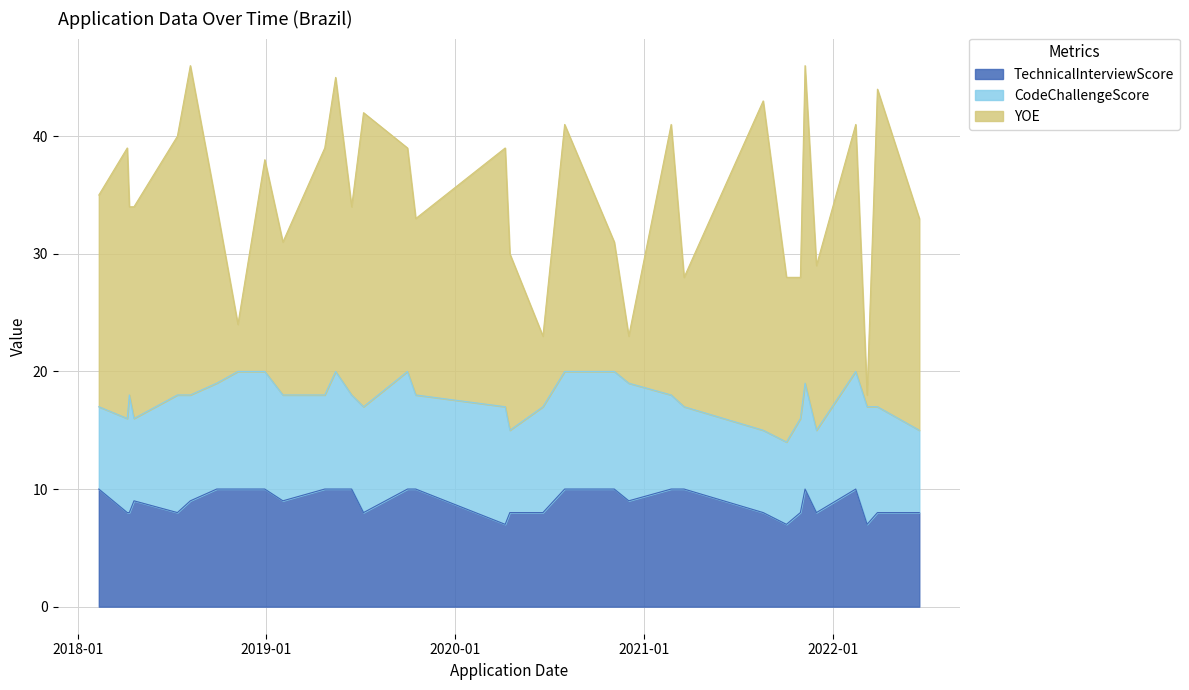

At which category does YOE reach its first local peak?

2018-04-07